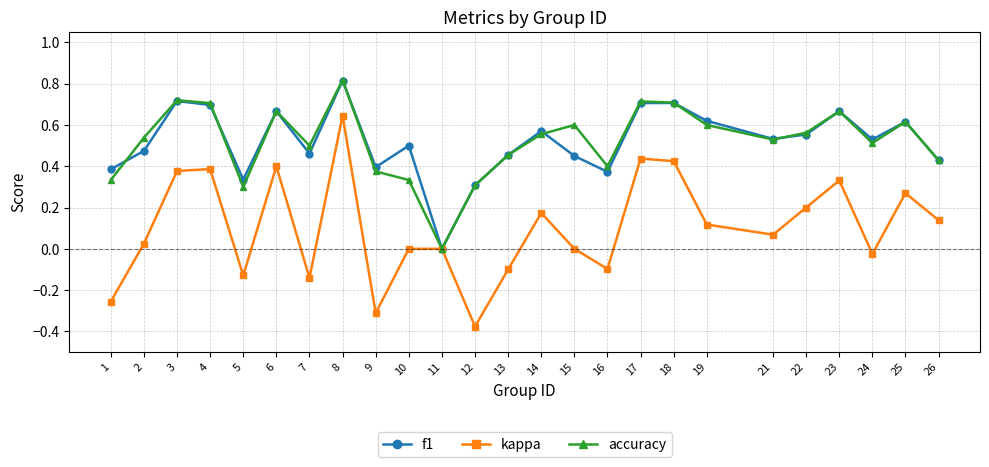

Is the value of f1 at 9 greater than the value of kappa at 13?

Yes